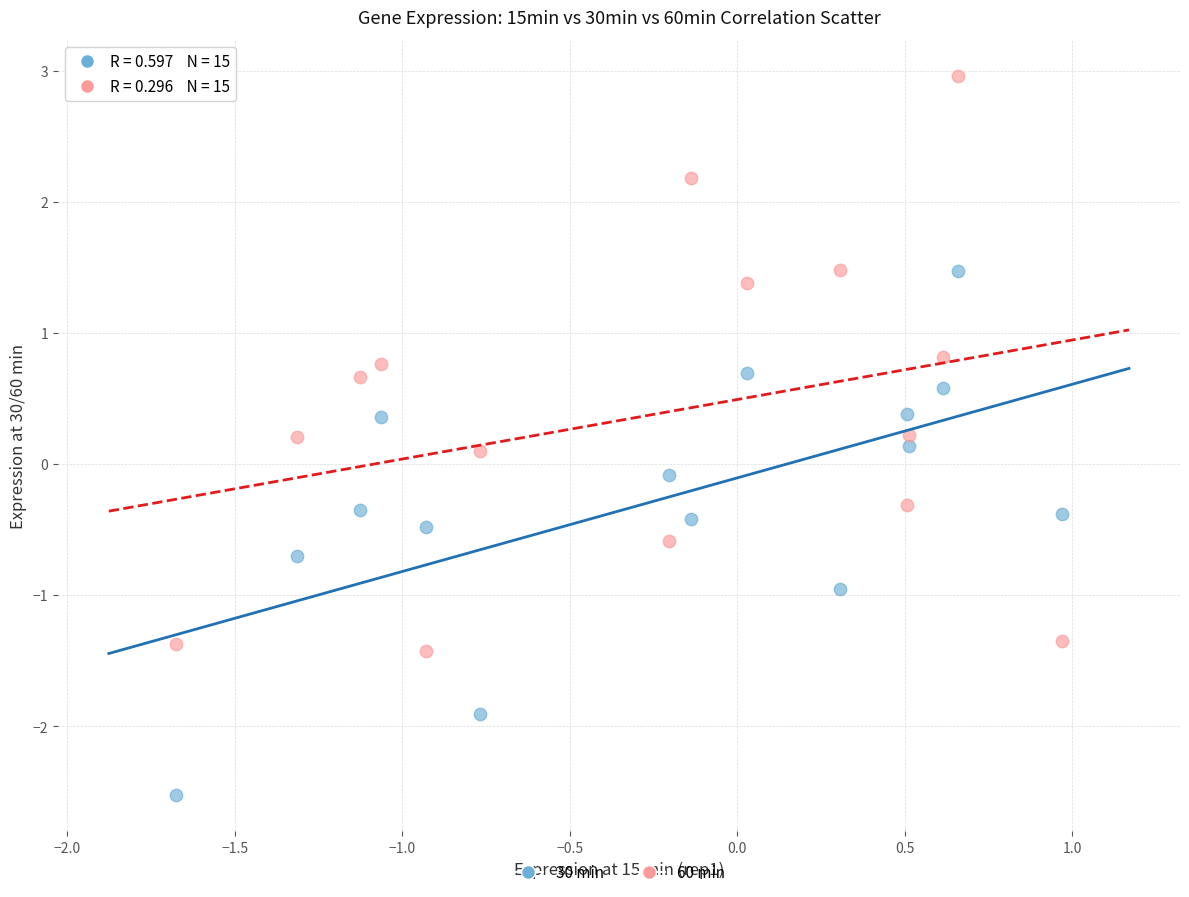

Across all data points, what is the range of X values (max minus min)?

2.6